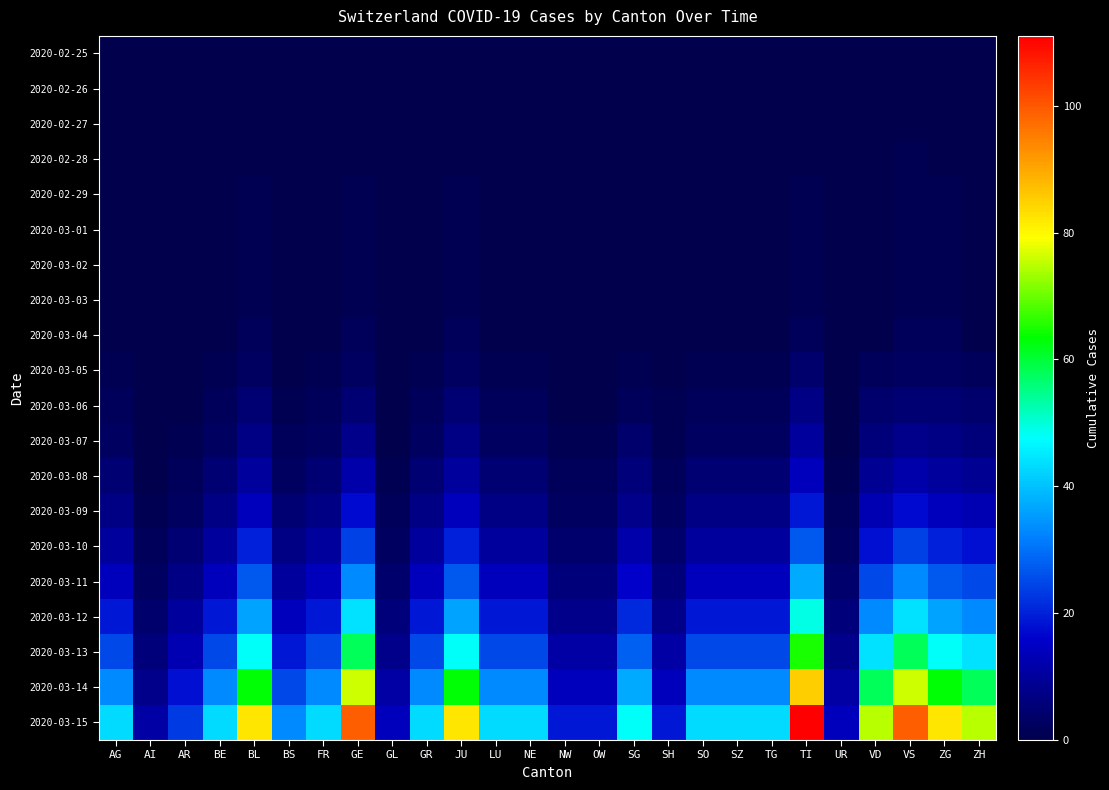

Which series has the largest range (max minus min)?

2020-03-15